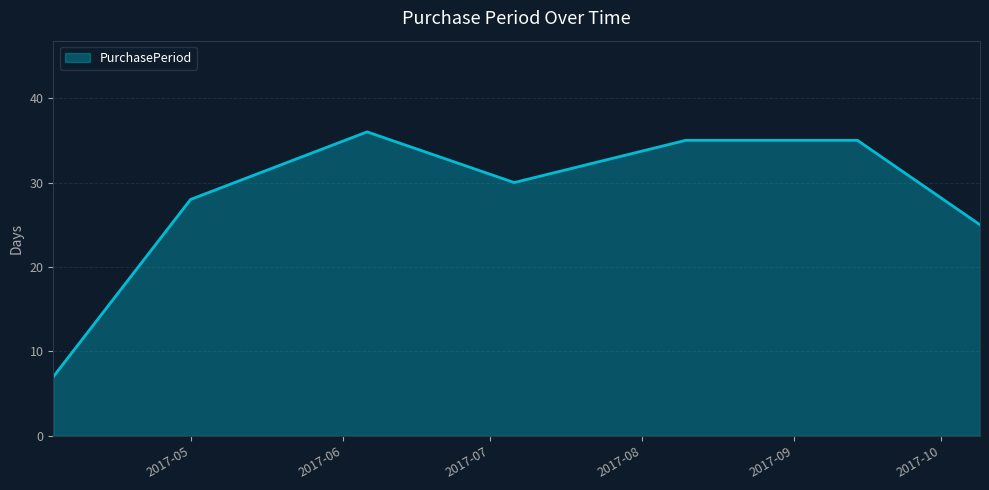

What is the maximum value shown in the chart?

36